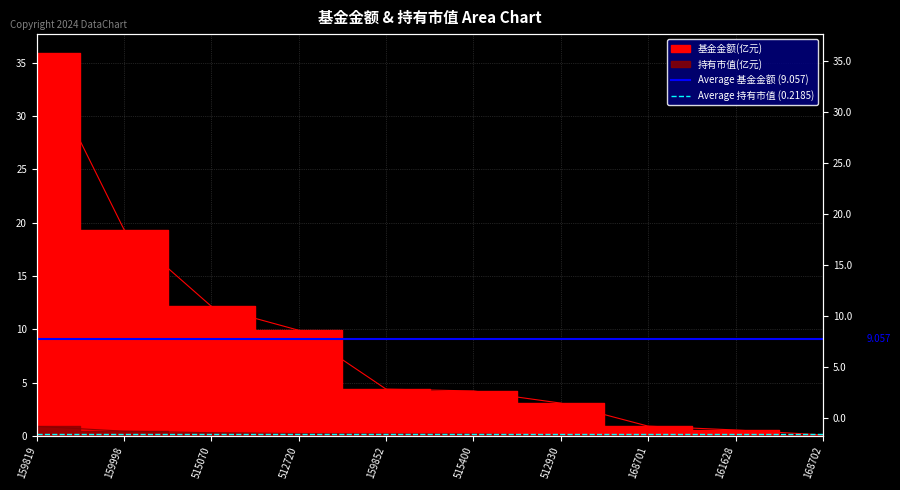

At which category is the sum across all series the highest?

159819